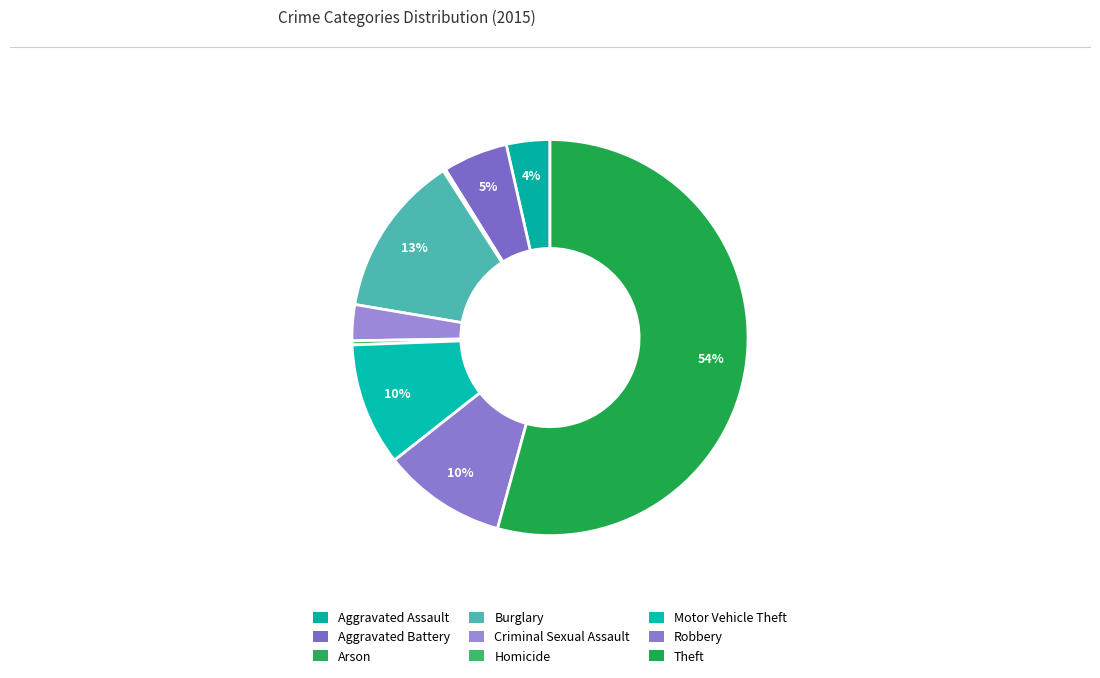

Does Homicide represent more than half of the total?

No